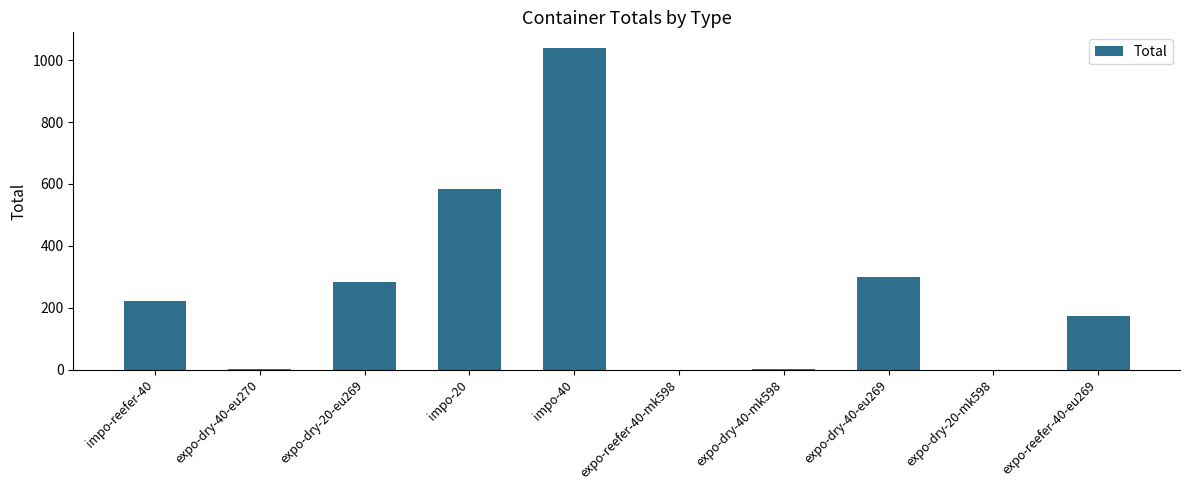

Which category has the highest value across all series?

impo-40